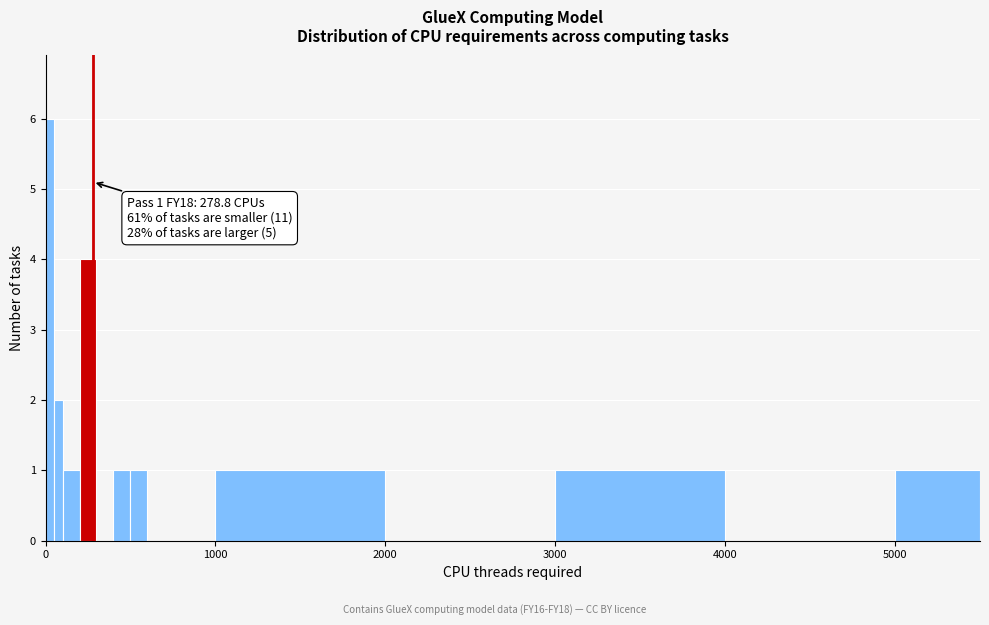

Around what value on the x-axis is the tallest bar? Give the approximate position of its centre, as read against the axis.

0